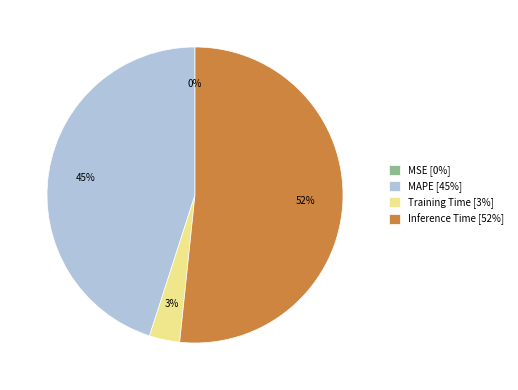

Between MAPE [45%] and Inference Time [52%], which is larger?

Inference Time [52%]